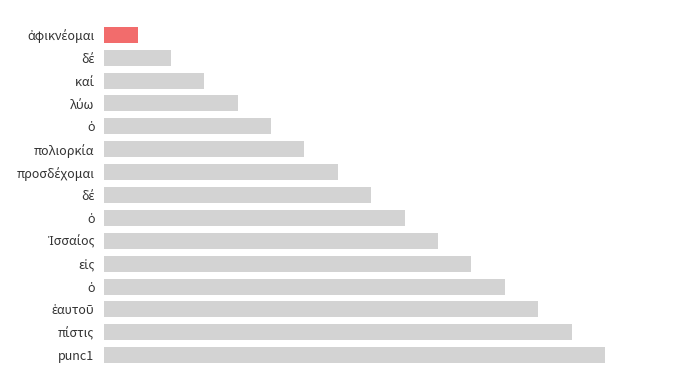

What is the average value?

8